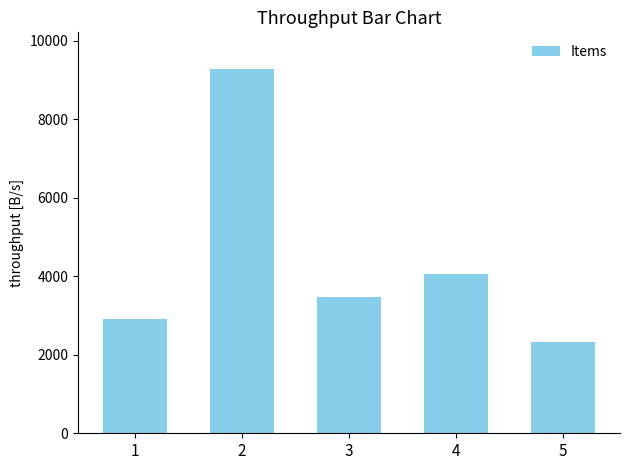

What is the average value?

4408